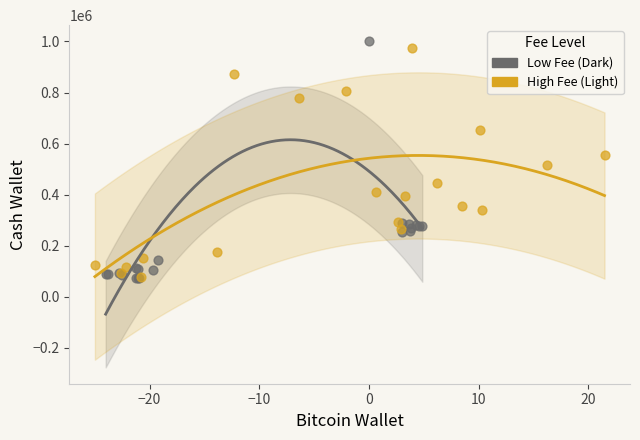

Which series has the largest Y range (max minus min)?

Low Fee (Dark)